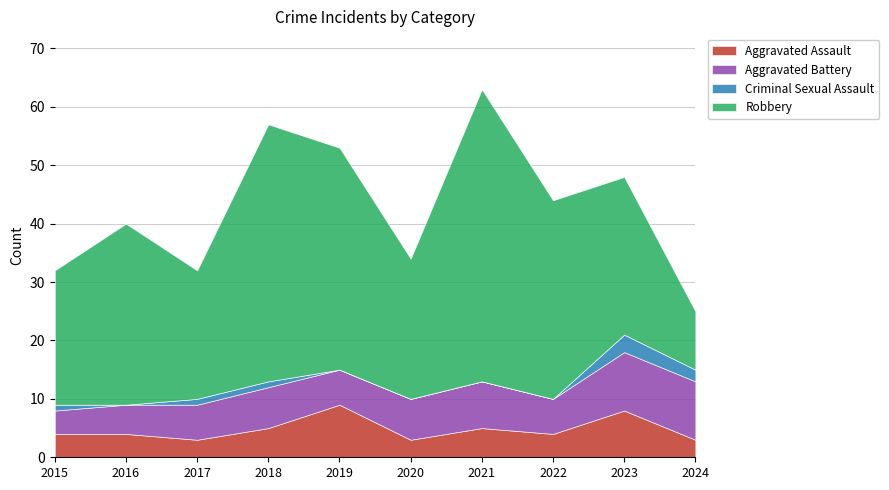

What is the spread (max minus min) of values at 2017?

21